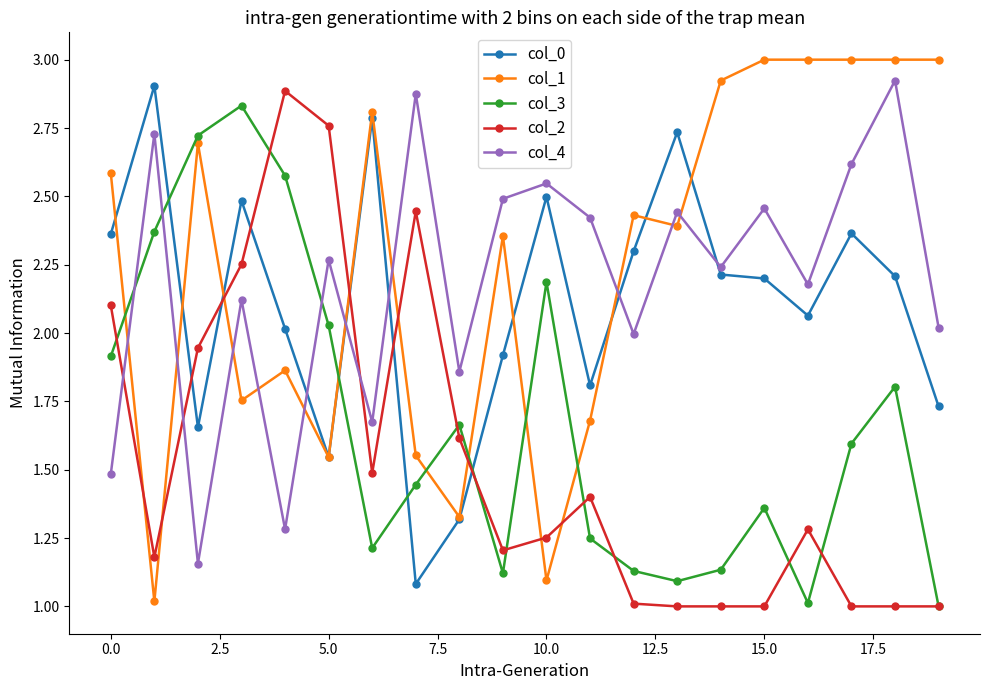

How many intersections are there between col_0 and col_4?

5